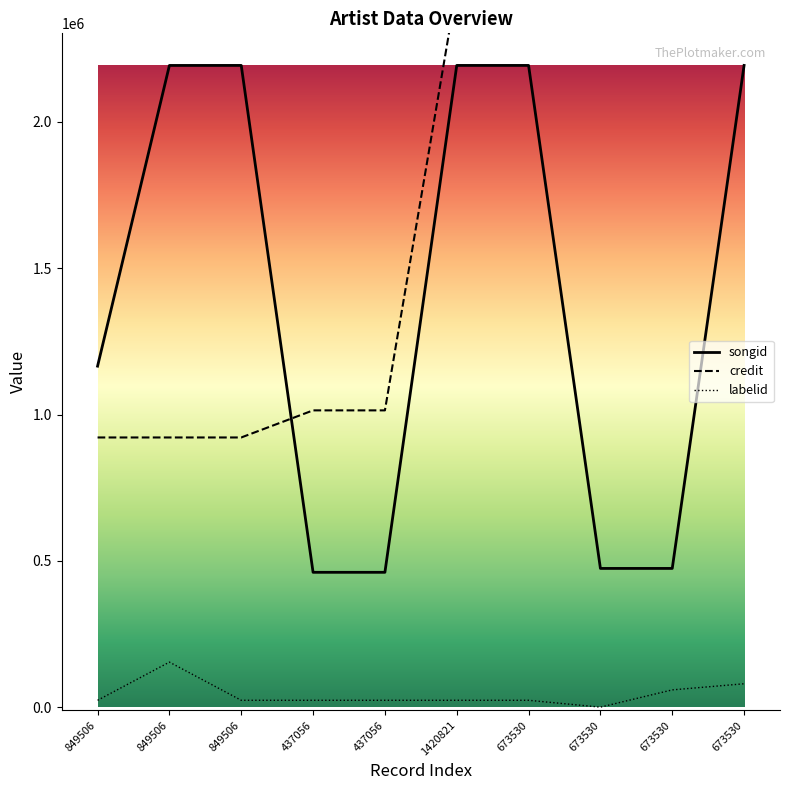

In songid, how many points are higher than both neighbors (excluding endpoints)?

2